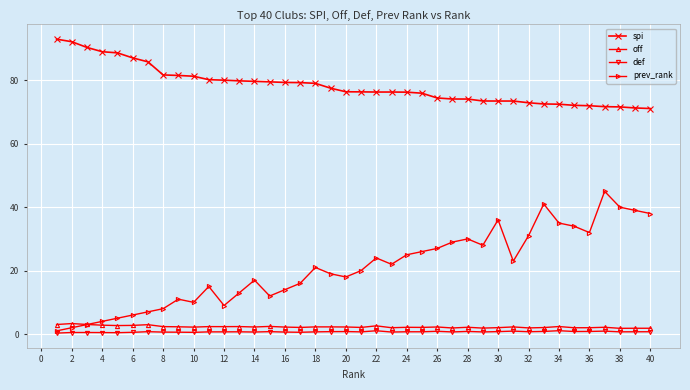

What is the lowest value of the spi series?

71.1